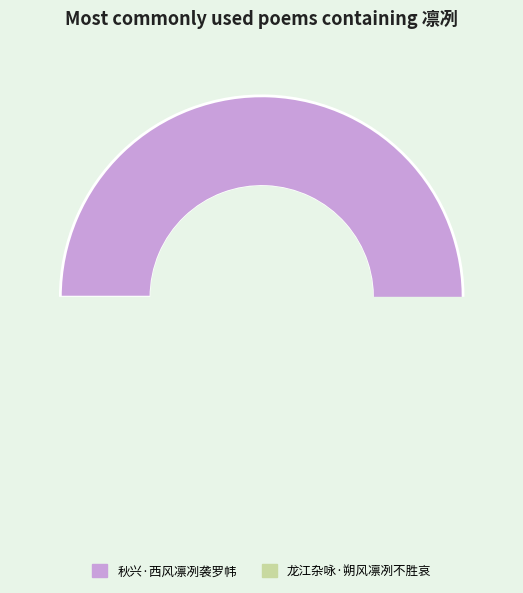

Which has a higher value, 秋兴·西风凛冽袭罗帏 or 龙江杂咏·朔风凛冽不胜哀?

秋兴·西风凛冽袭罗帏